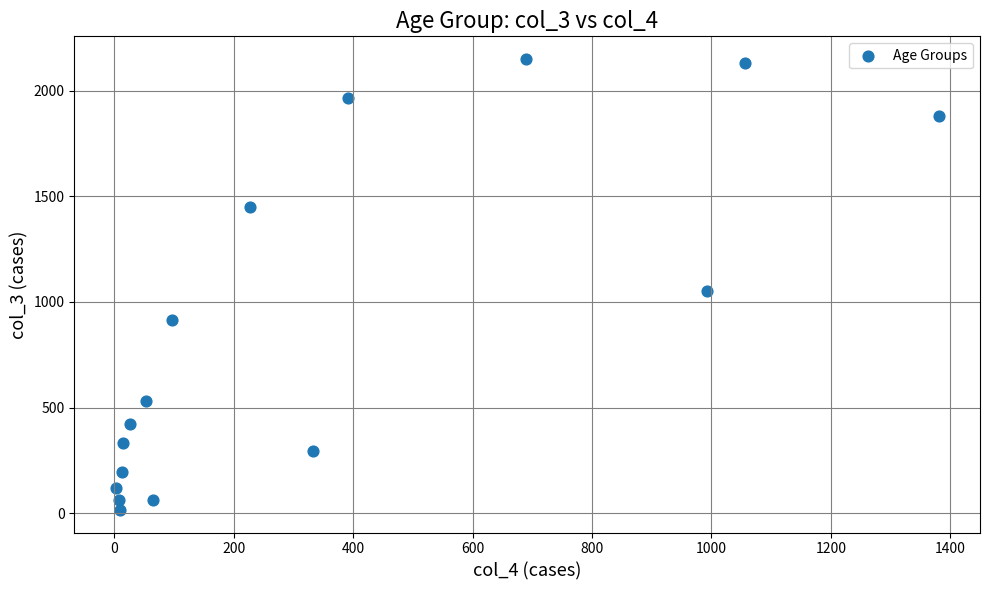

What is the range of Y values (max minus min)?

2136